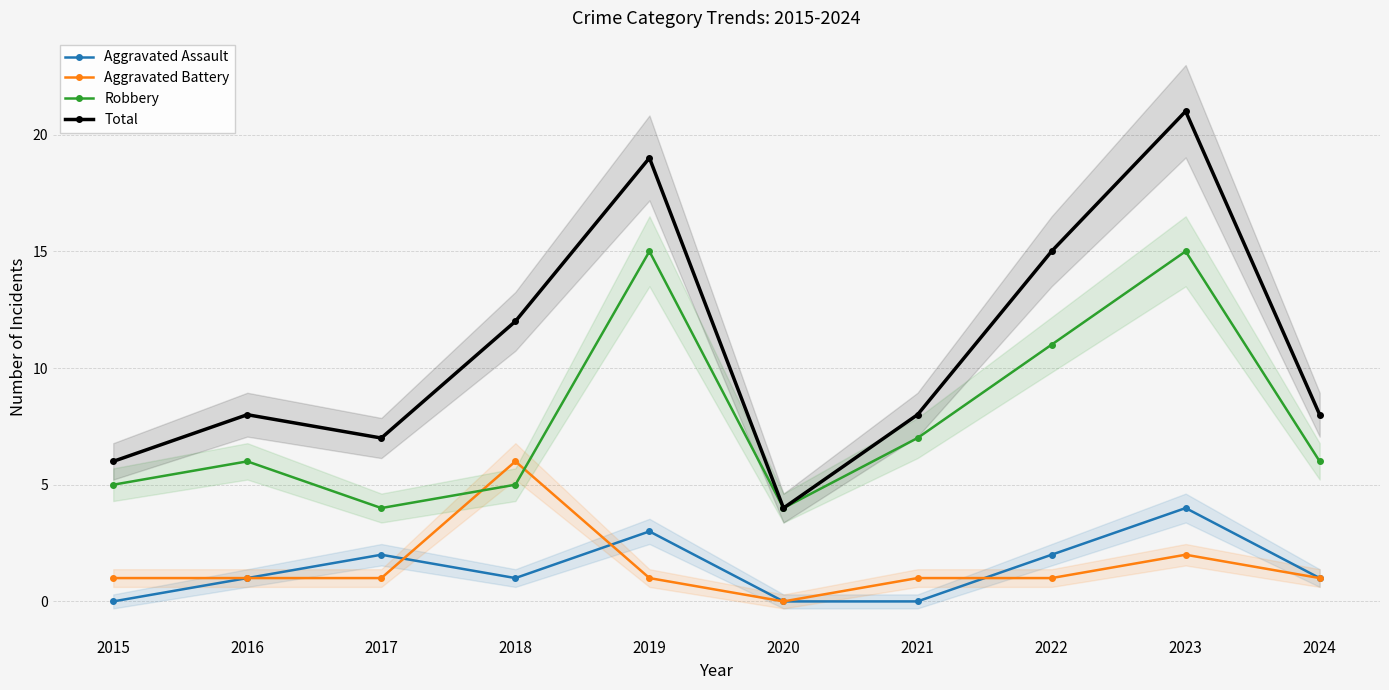

Rank the series by their maximum value, from highest to lowest.

Total, Robbery, Aggravated Battery, Aggravated Assault